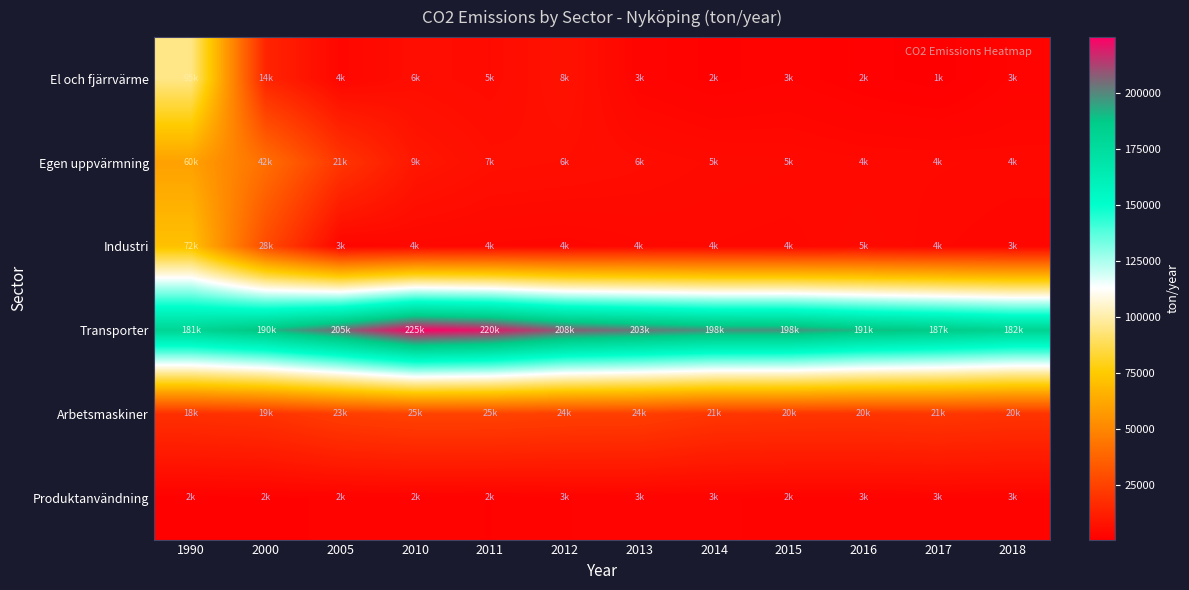

Between 2010 and 2015, which is larger?

2010